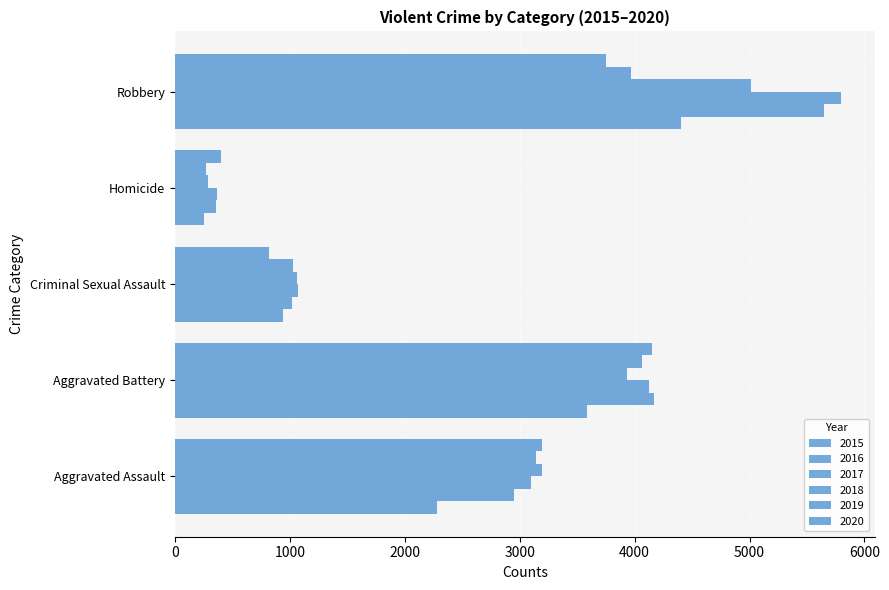

What is the value of the 2017 bar at the 3rd from the left?

1072